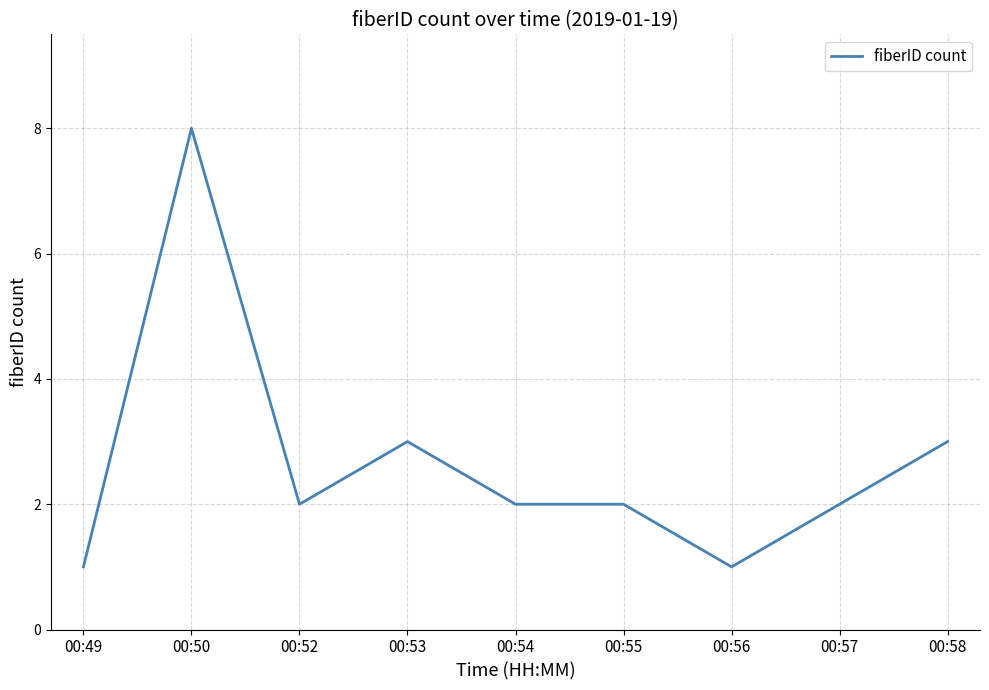

What is the sum of all values?

24